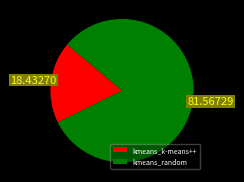

Rank the categories by value from highest to lowest.

kmeans_random, kmeans_k-means++